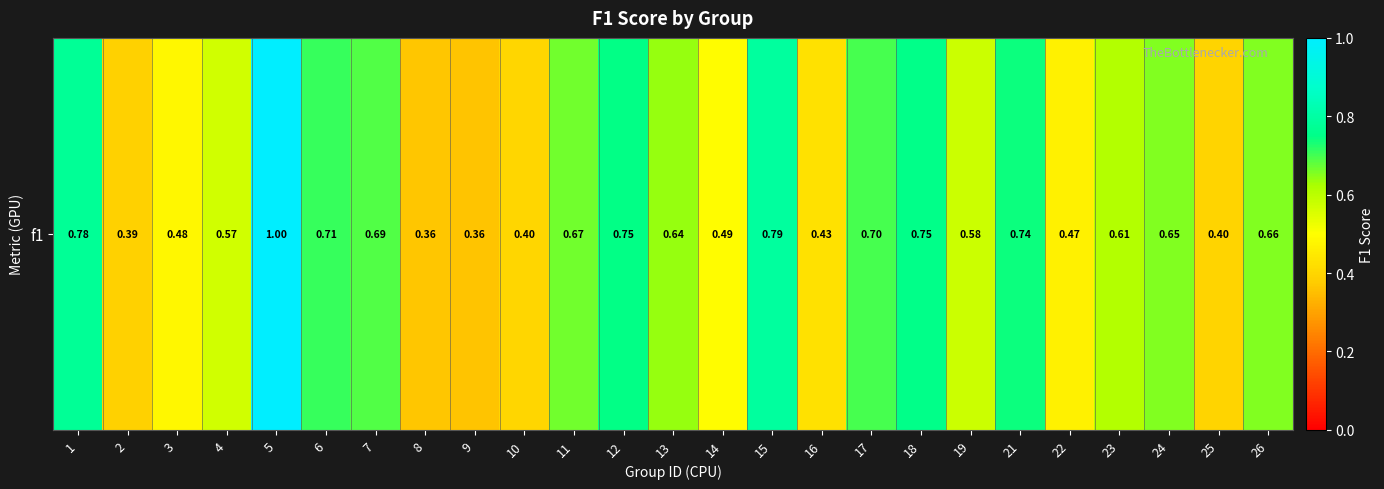

What is the smallest value displayed?

0.4